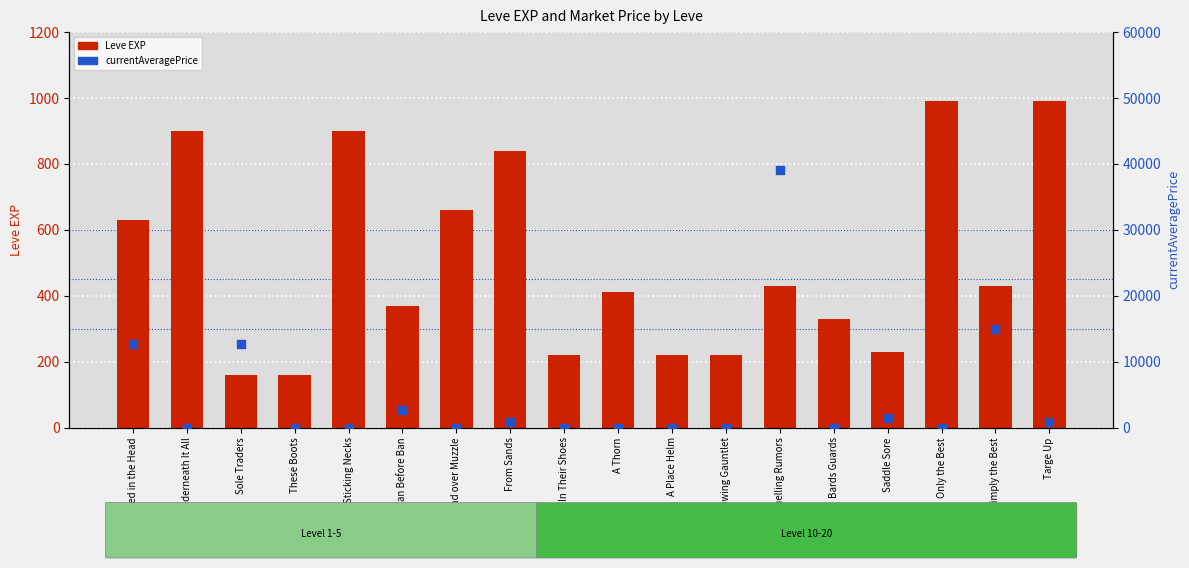

Which series has the widest spread of Y values?

currentAveragePrice